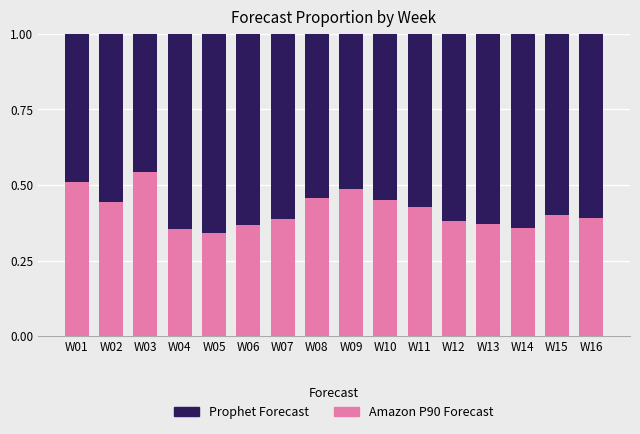

What is the total value across all series at W13?

1.0